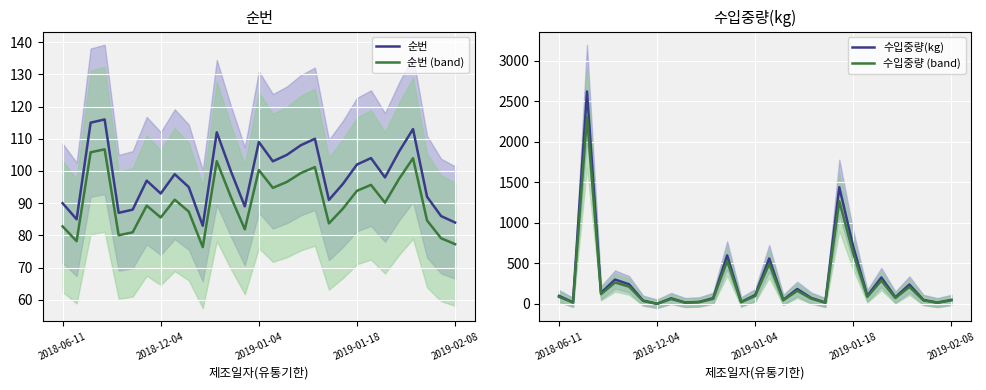

True or false: 수입중량 (band) and 수입중량(kg) cross at least once.

False